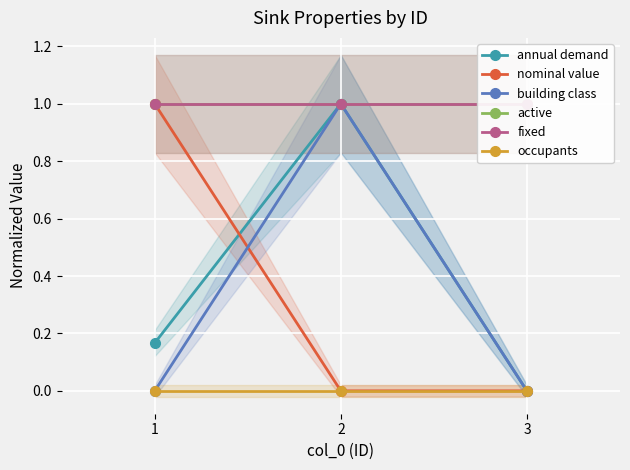

Is it true that active equals 1.0 at 3?

True